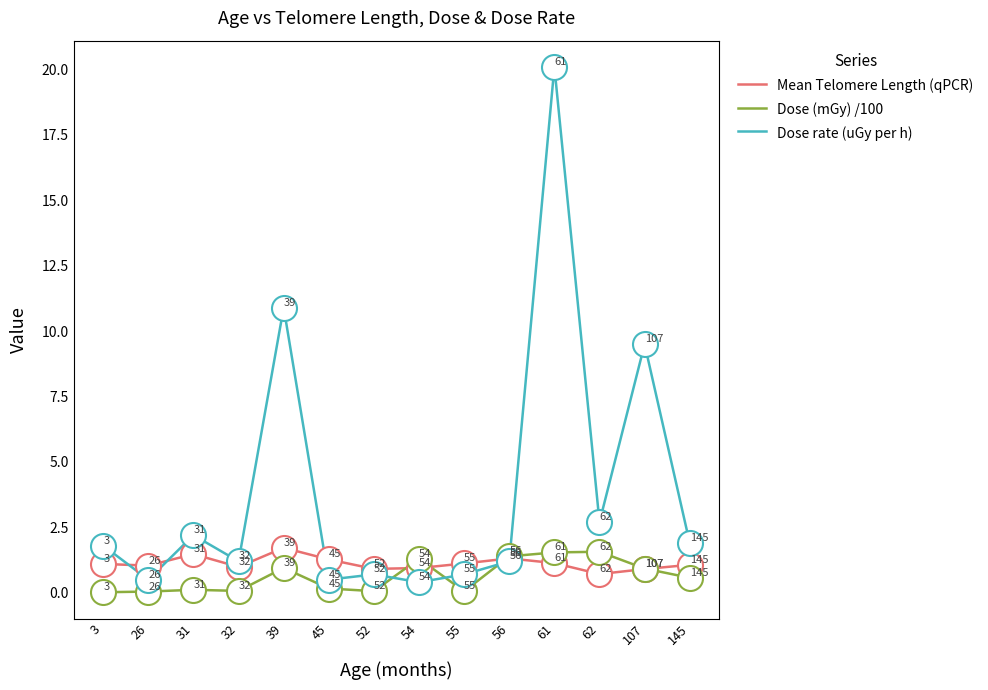

Which series has the widest spread of values?

Dose rate (uGy per h)